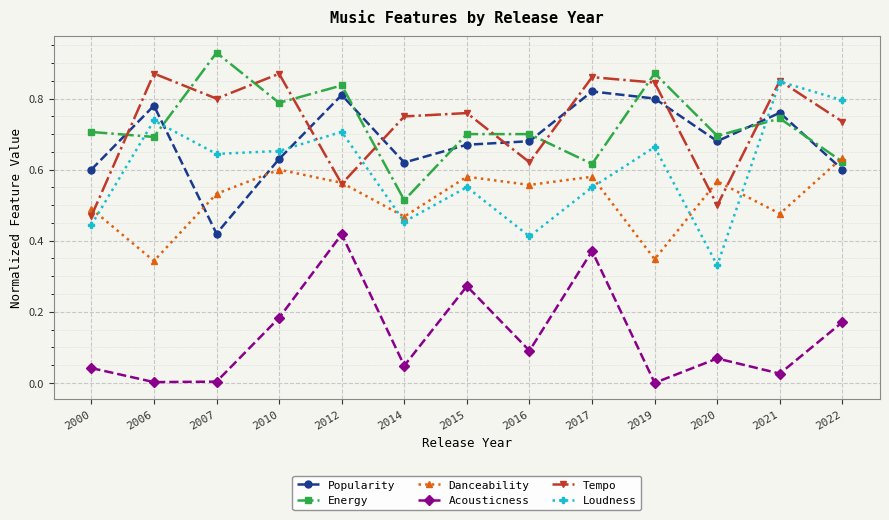

True or false: Popularity has more than 1 points higher than both neighbors.

True